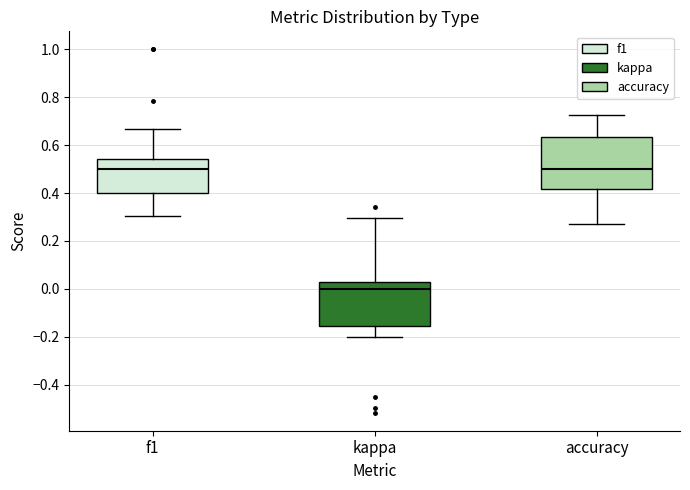

Which box is the tallest, from its lower edge to its upper edge?

accuracy